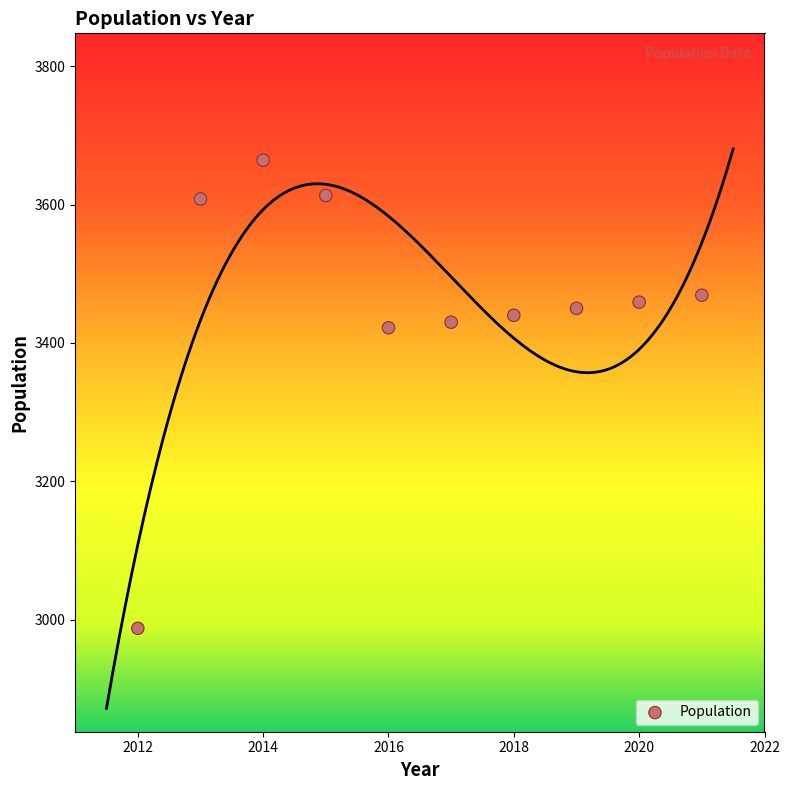

What is the range of X values (max minus min)?

9